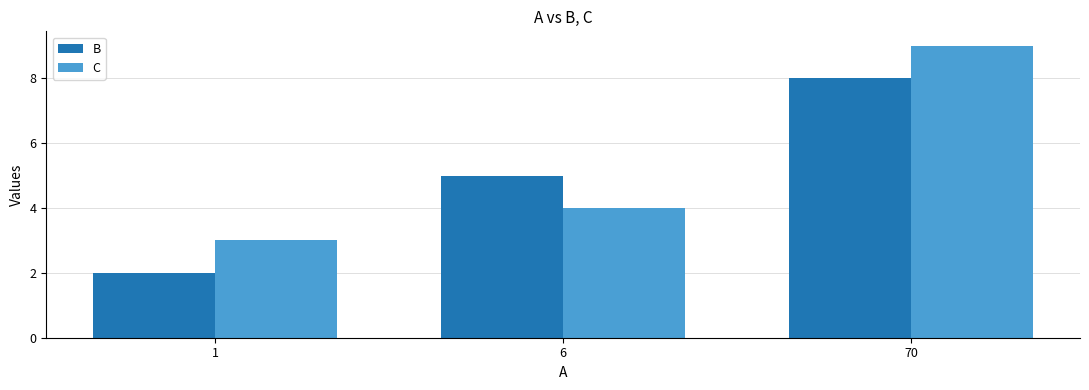

Which series changed the most between 1 and 6?

B